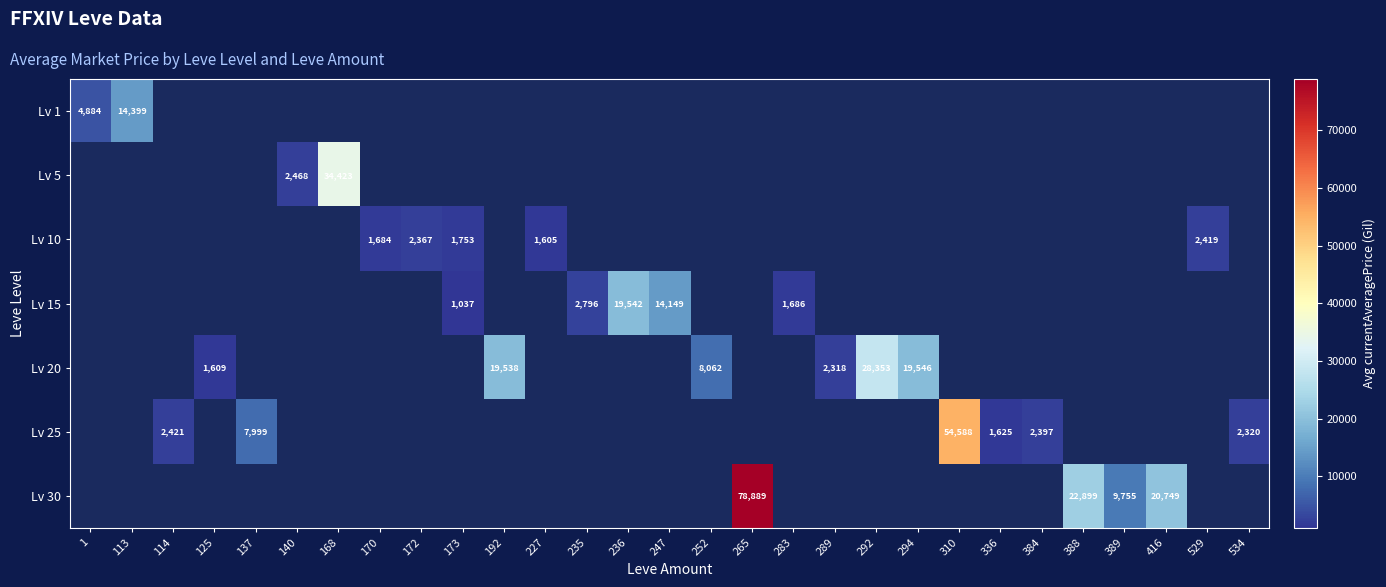

The Lv 30 series shows 6147.2 at 388. True or false?

False